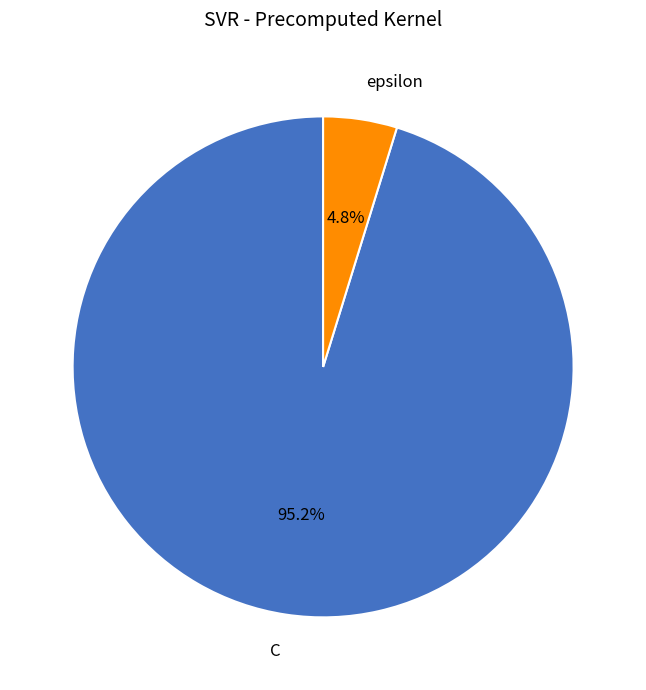

Is it true that epsilon is 5% of the pie?

True